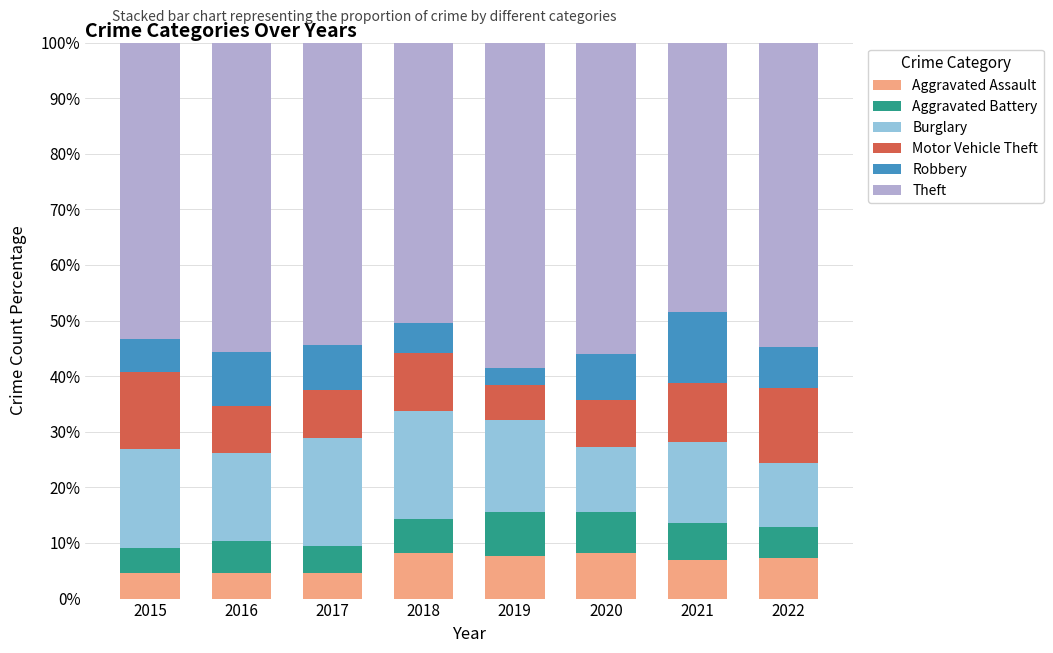

What is the total value across all series at 2022?

100.0